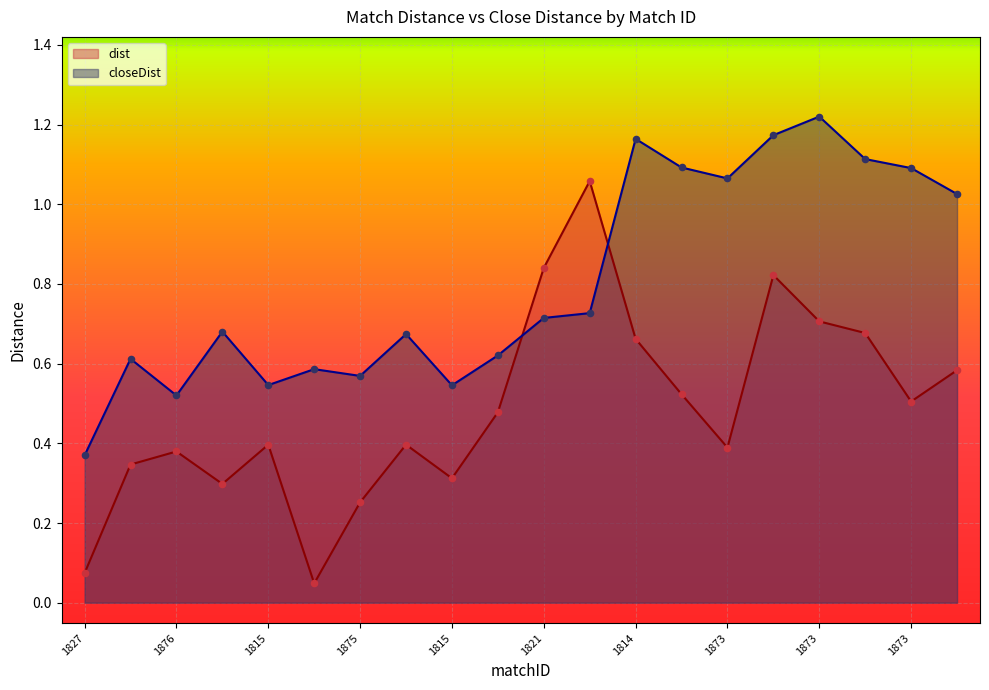

Which series has the widest spread of Y values?

dist